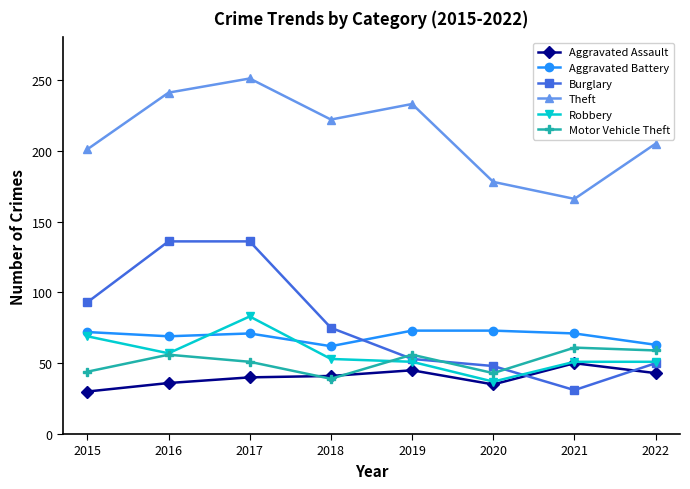

Between 2016 and 2022, which series saw the biggest shift?

Burglary